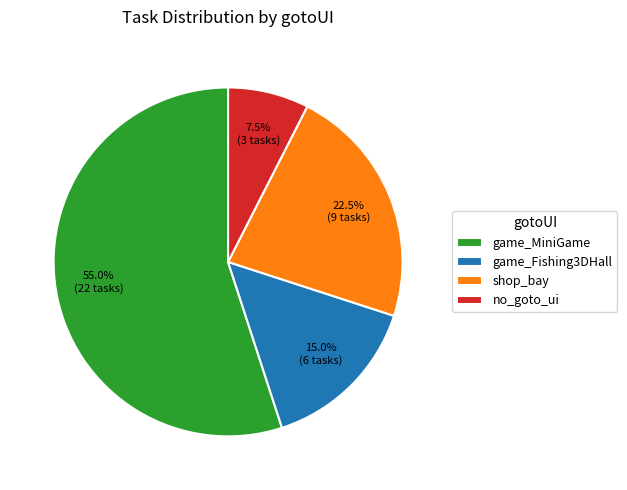

Approximately how many times larger is the value at shop_bay compared to no_goto_ui?

3.0